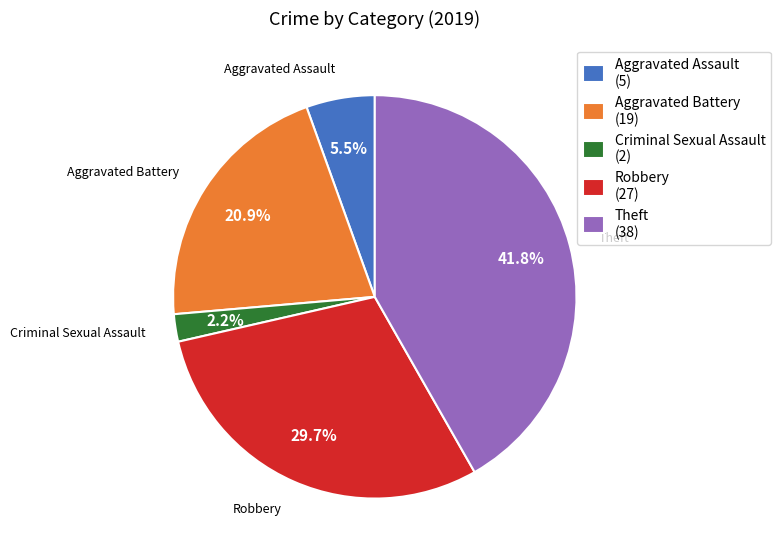

What is the largest slice in the pie chart?

Theft (38)